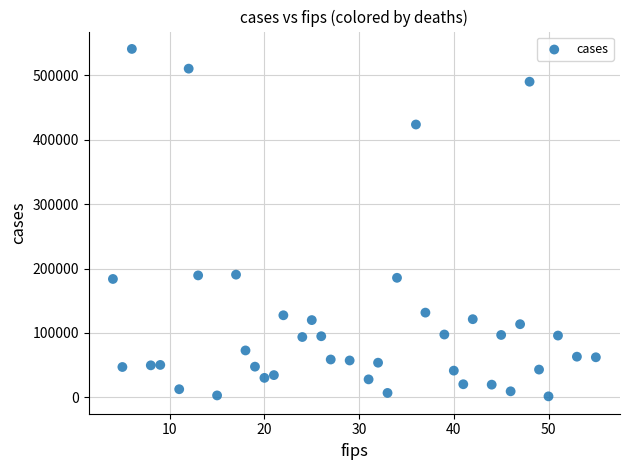

What is the range of X values (max minus min)?

51